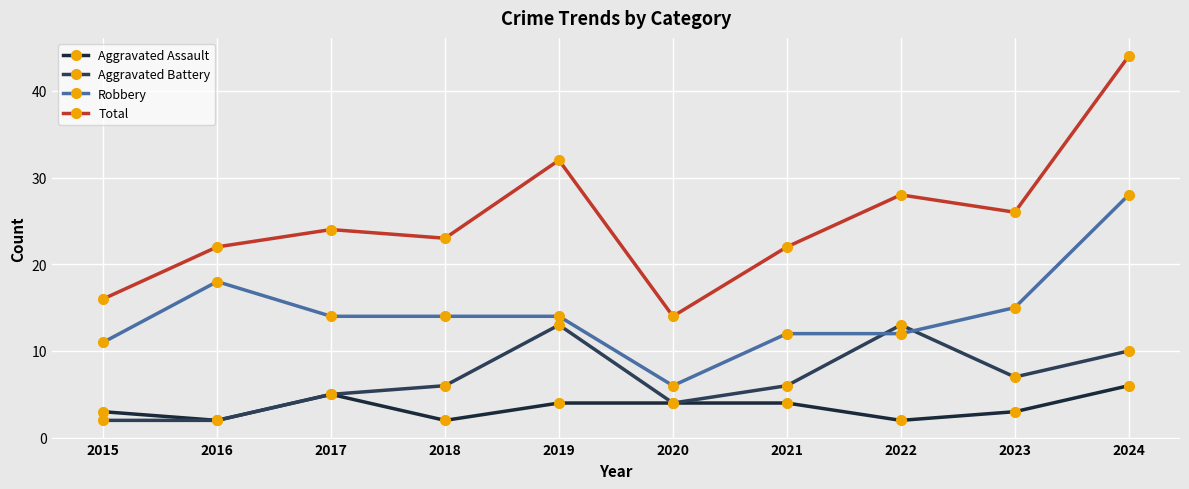

What is the value of the Robbery point at the 3rd from the left?

14